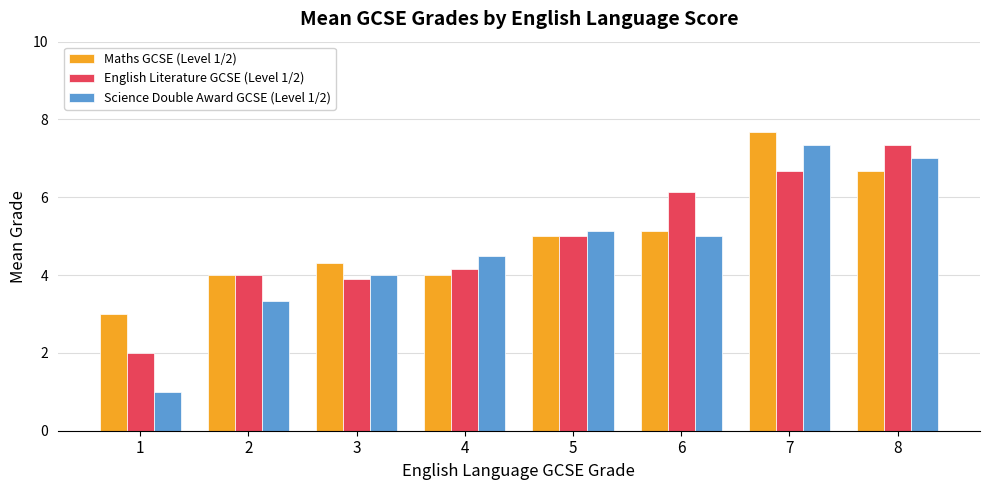

What are all the series names shown in the legend?

Maths GCSE (Level 1/2), English Literature GCSE (Level 1/2), Science Double Award GCSE (Level 1/2)